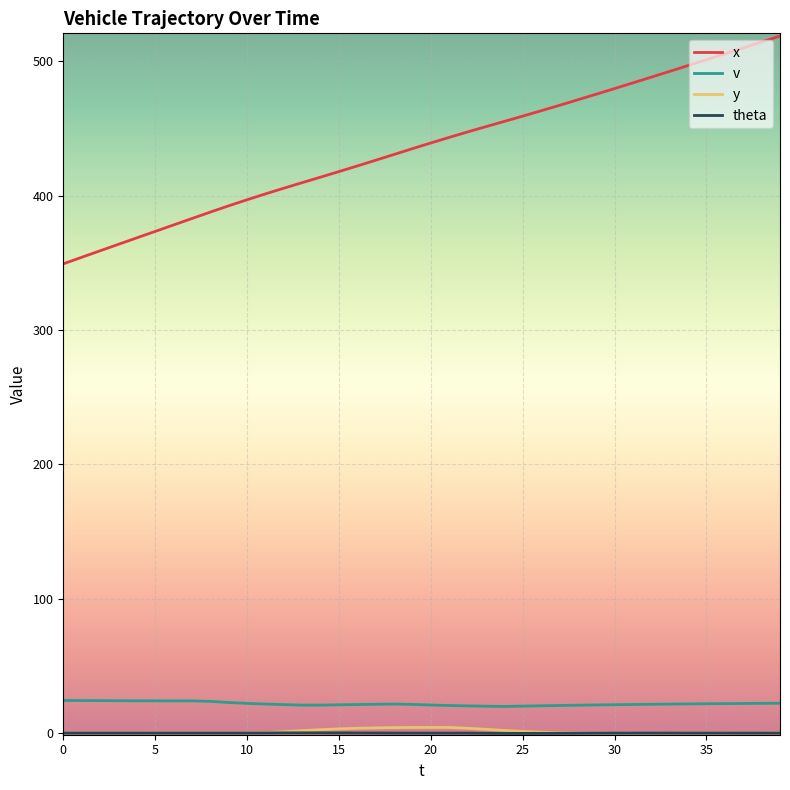

Does the chart have visible grid lines?

Yes